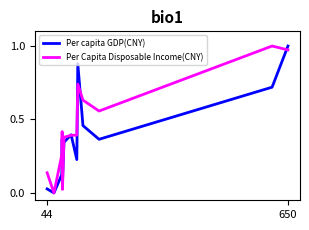

Which series has the largest total across all categories?

Per Capita Disposable Income(CNY)